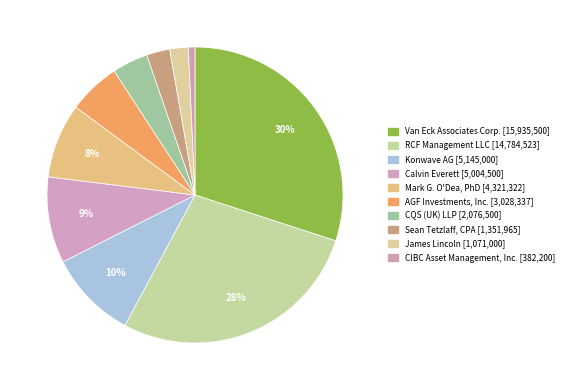

Count the number of slices in the pie.

10